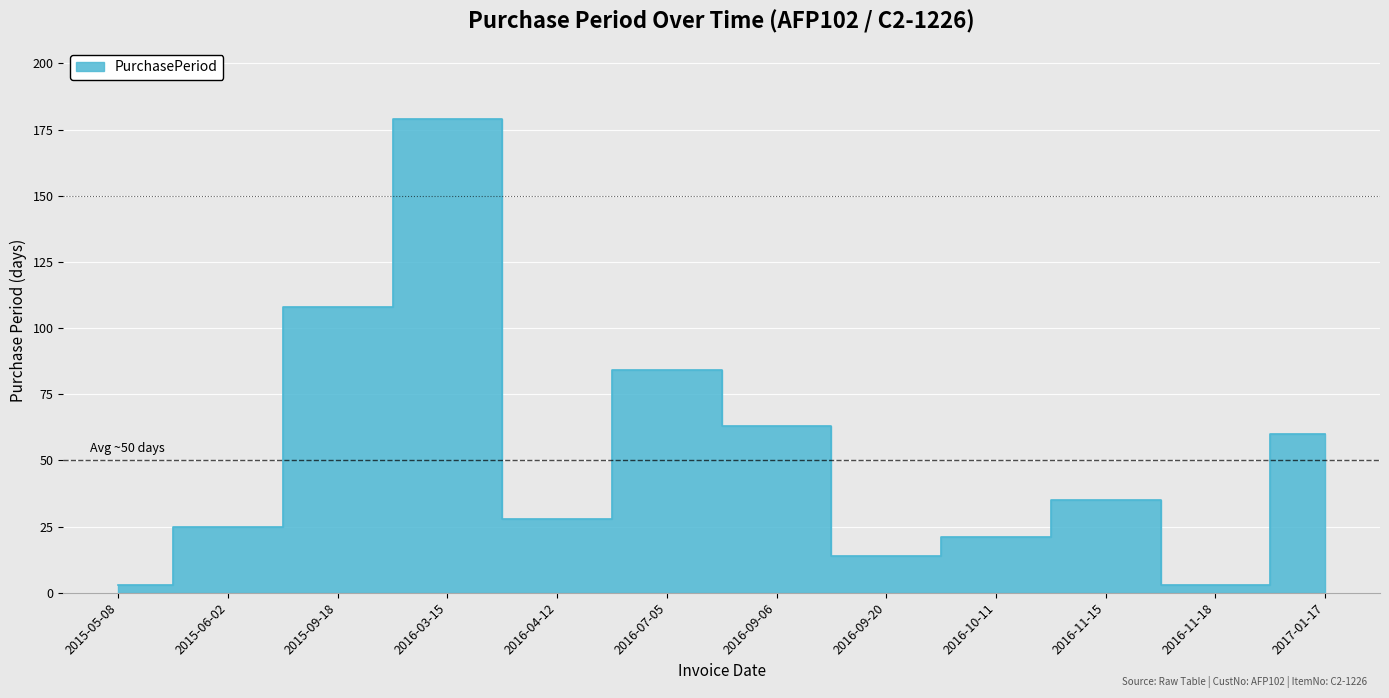

List the labels in order of value, largest first.

2016-03-15, 2015-09-18, 2016-07-05, 2016-09-06, 2017-01-17, 2016-11-15, 2016-04-12, 2015-06-02, 2016-10-11, 2016-09-20, 2015-05-08, 2016-11-18